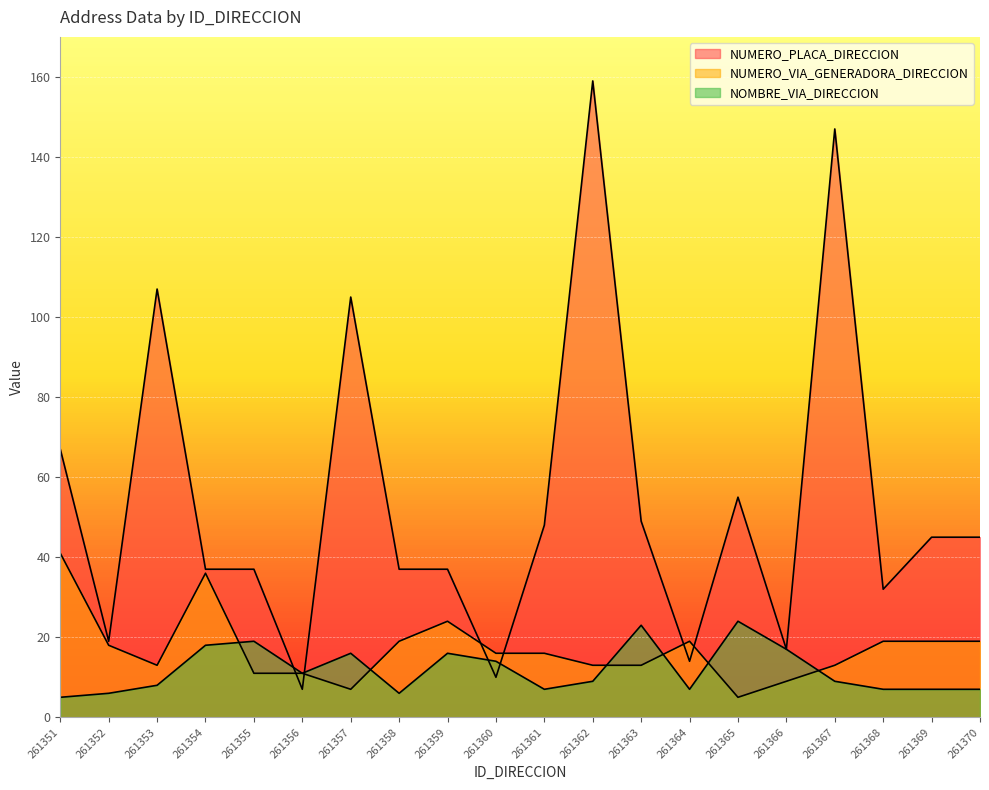

How many values in the NUMERO_VIA_GENERADORA_DIRECCION series are below 16?

9